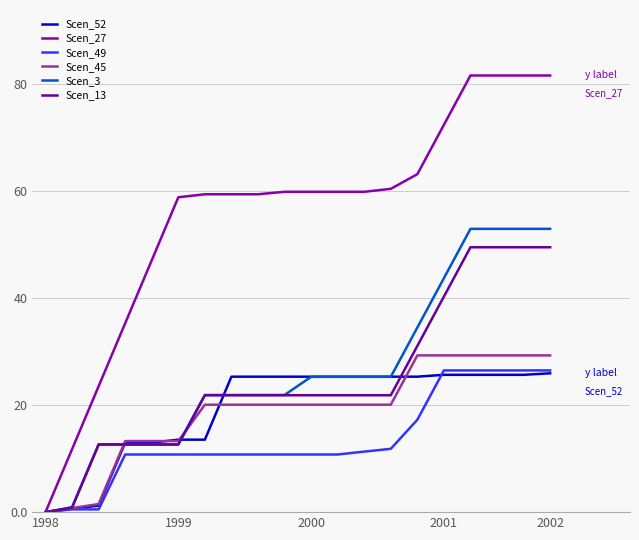

Does the chart have visible grid lines?

Yes